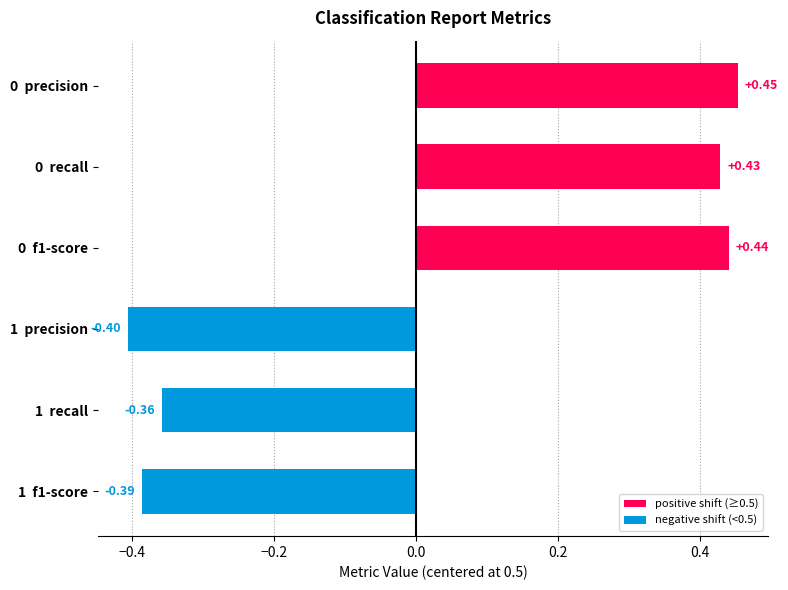

What is the smallest value displayed?

-0.4